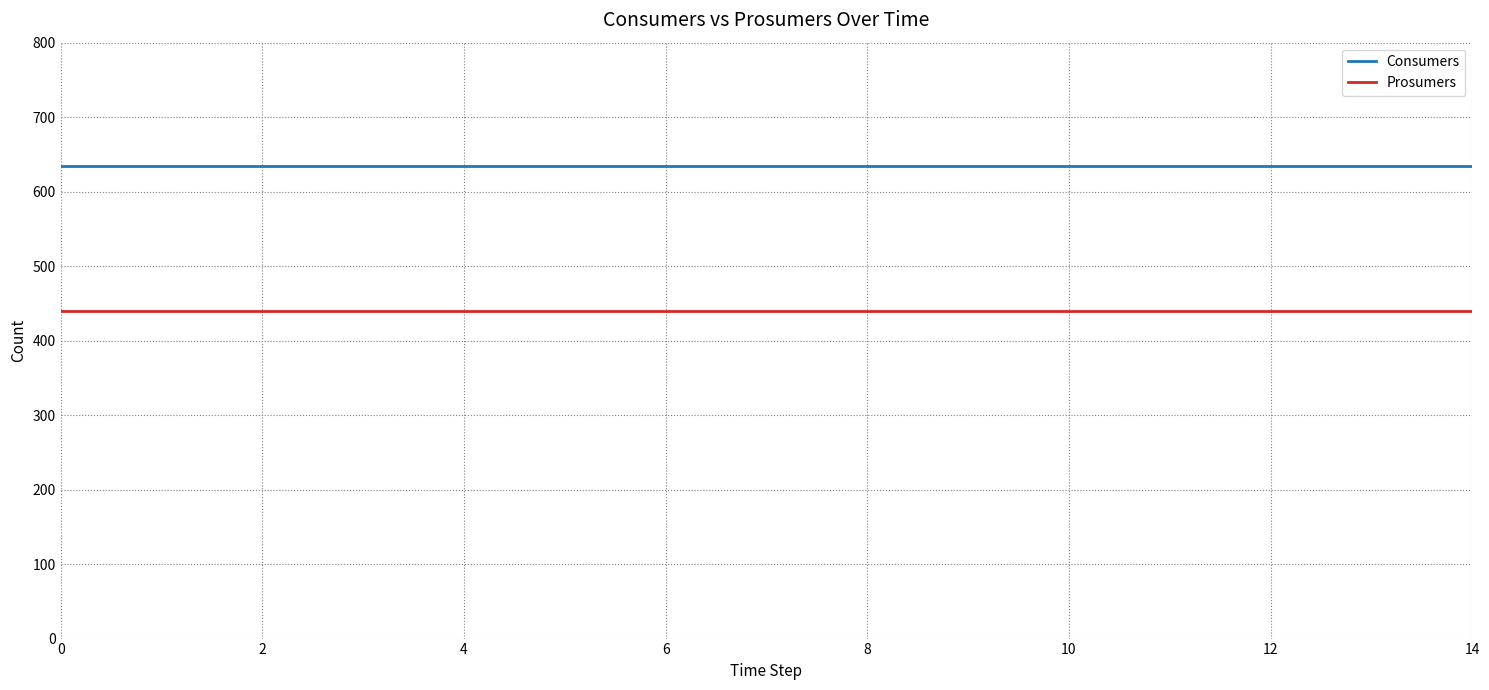

What is the maximum value for Consumers?

635